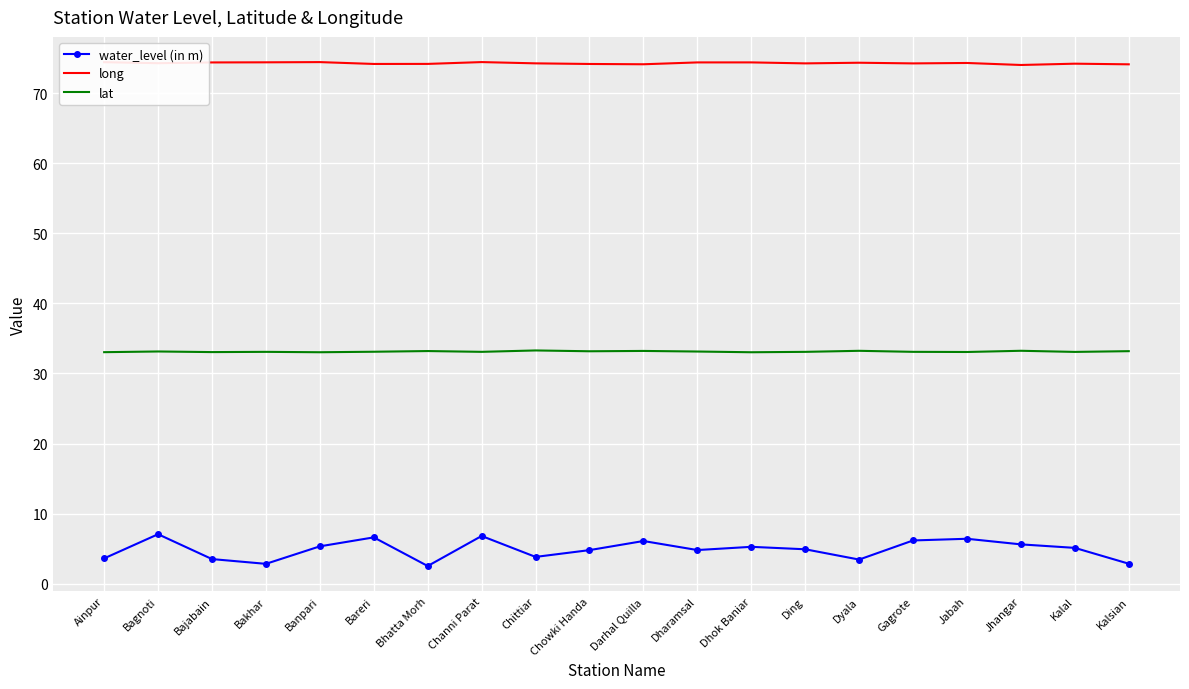

What value does the long series have at Chittiar?

74.3